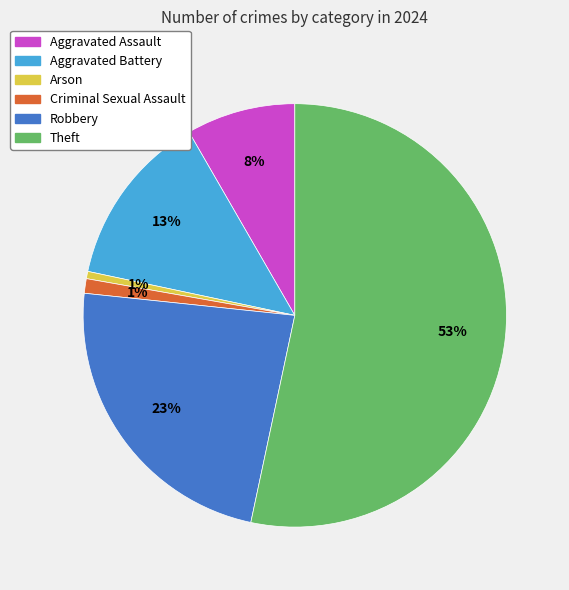

To the nearest percent, what is the difference between the largest and smallest slice percentages?

53%